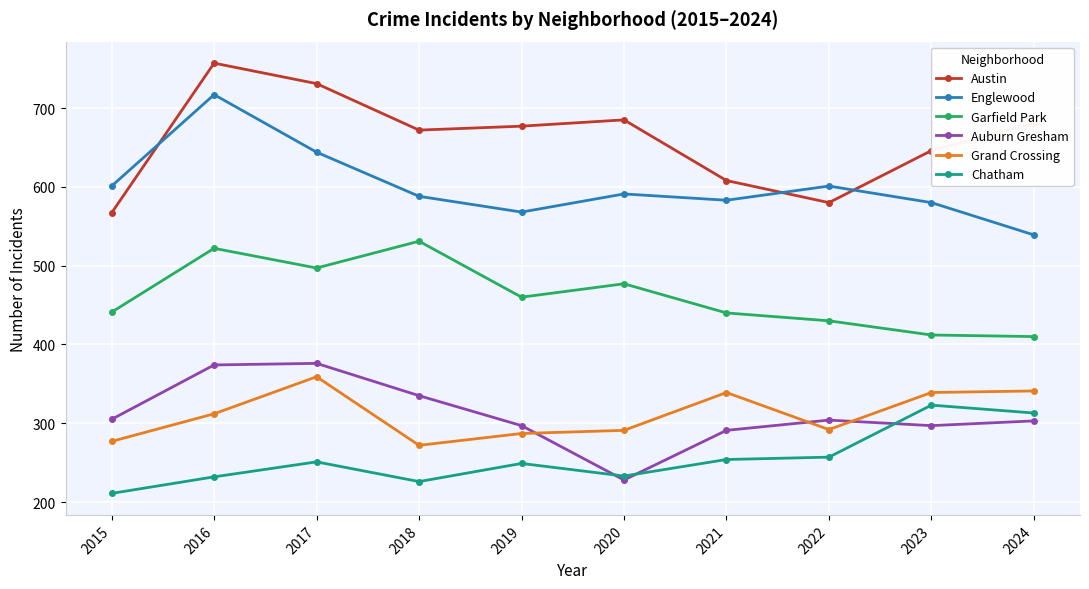

How many intersections are there between Auburn Gresham and Grand Crossing?

3